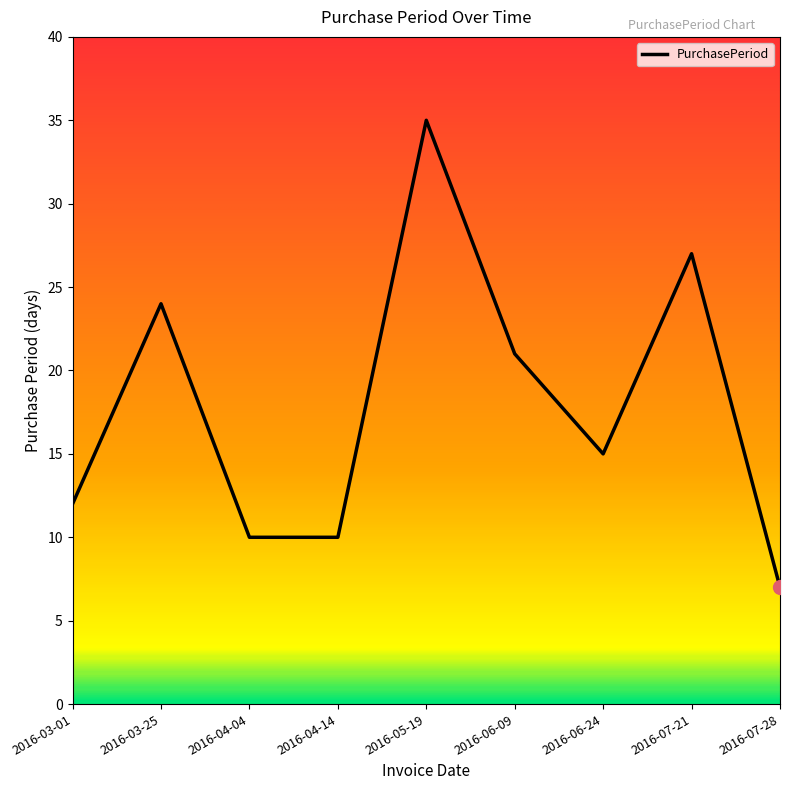

What is the ratio of the value at 2016-04-04 to the value at 2016-07-21?

0.4